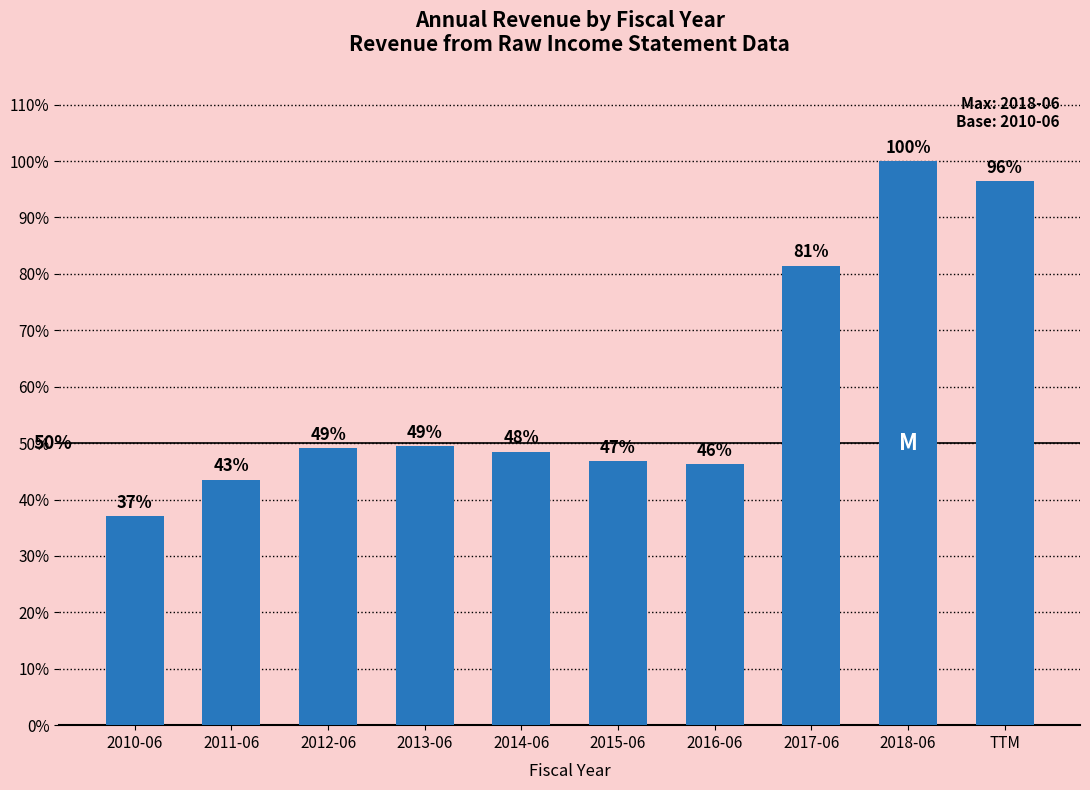

What is the difference between the second highest and minimum values?

59.4